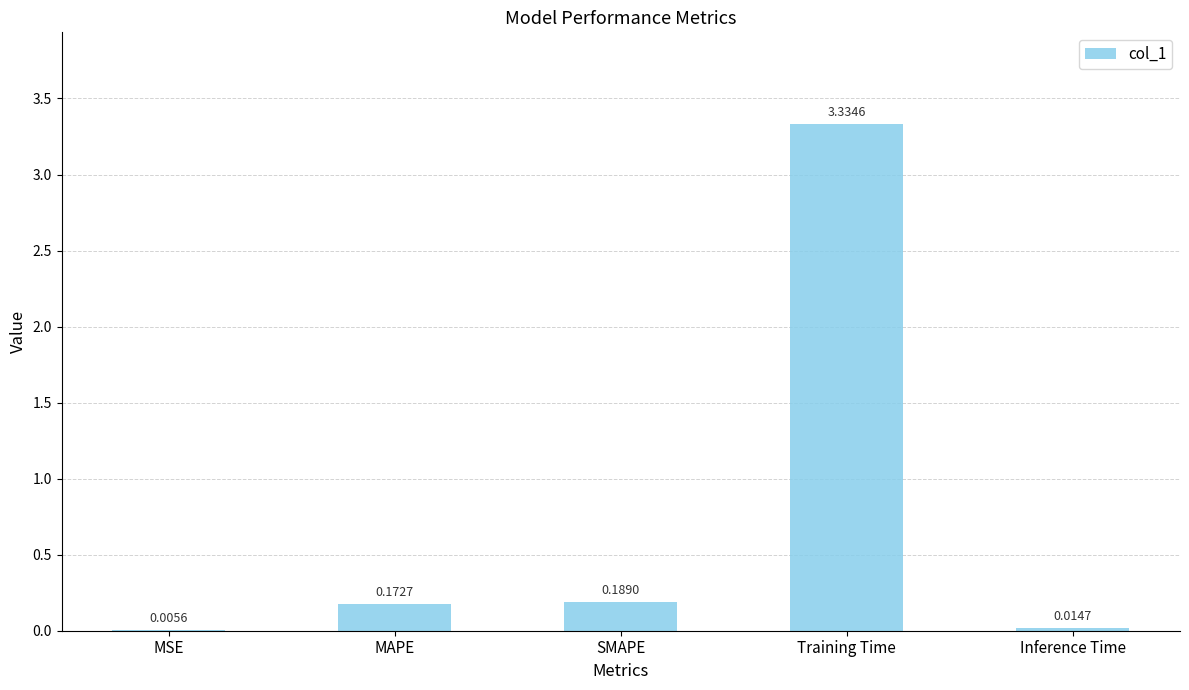

Between Inference Time and Training Time, which is larger?

Training Time